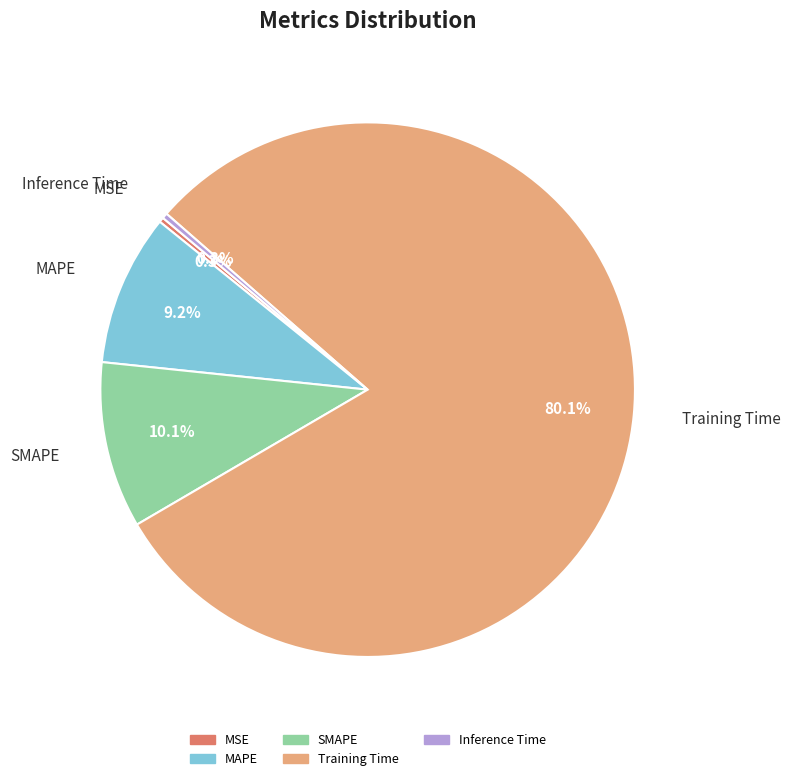

Which has a higher value, MSE or Training Time?

Training Time